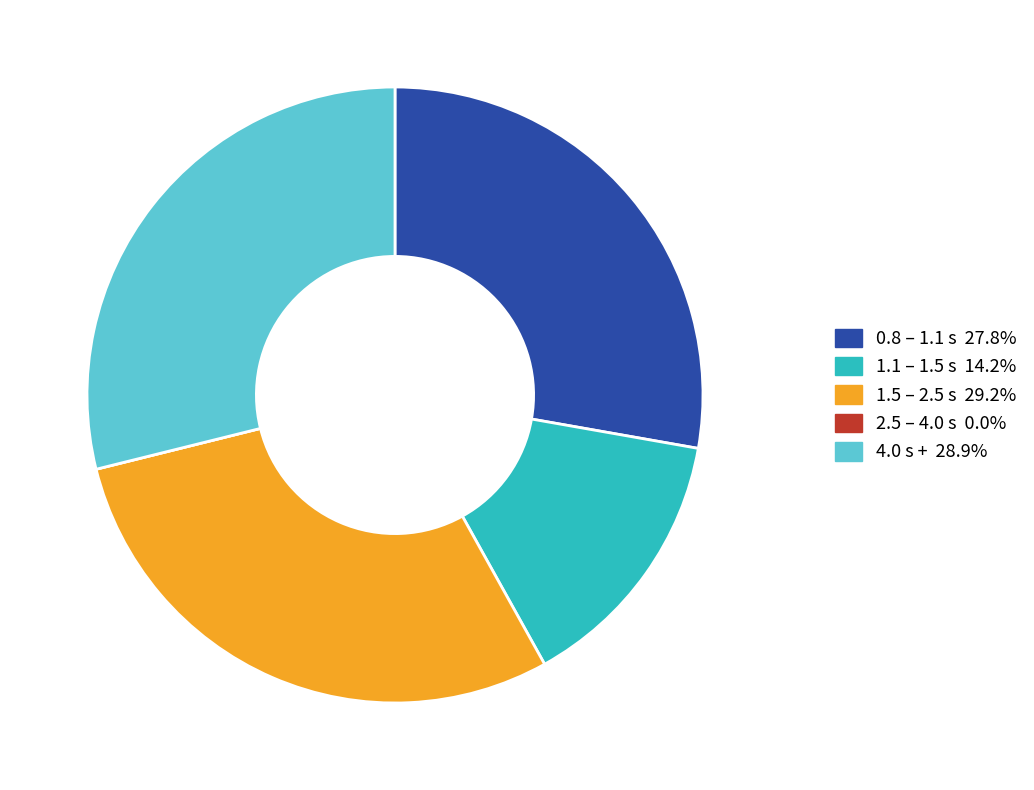

Is there any slice that represents more than half of the pie?

No